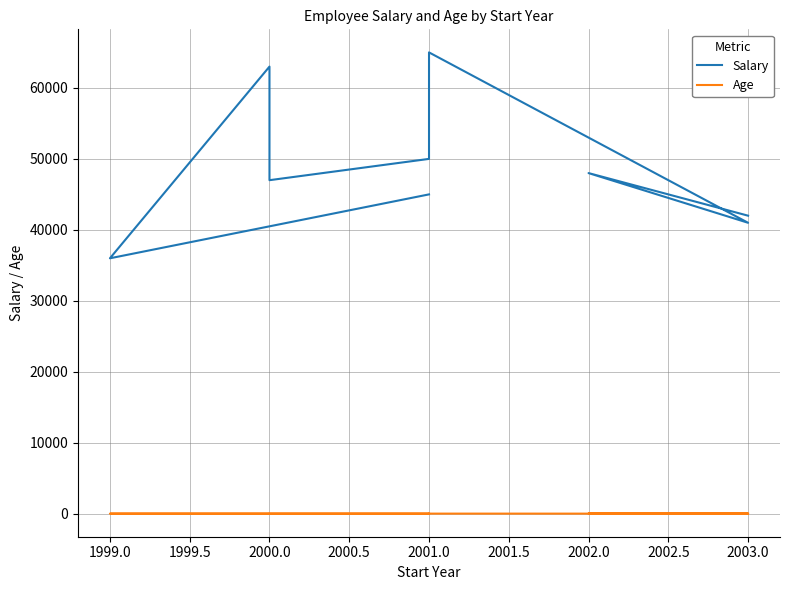

At which label does Age first exceed 31?

2001.0